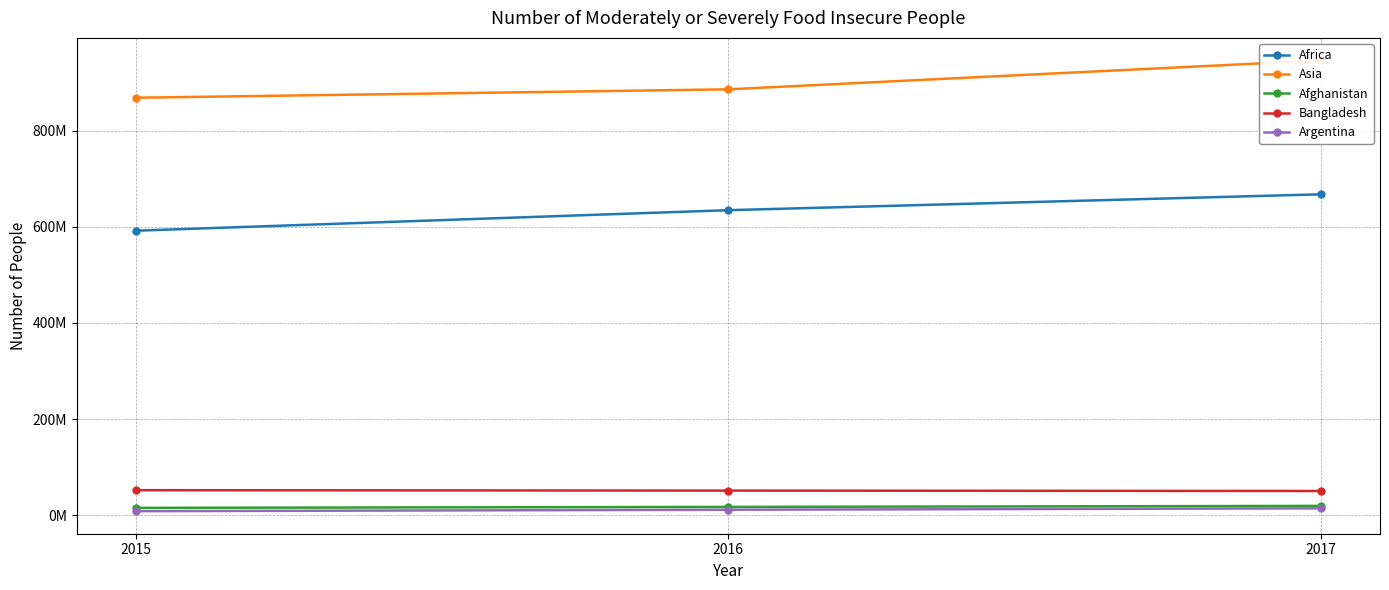

Is it true that Argentina equals 17058690 at 2016?

False